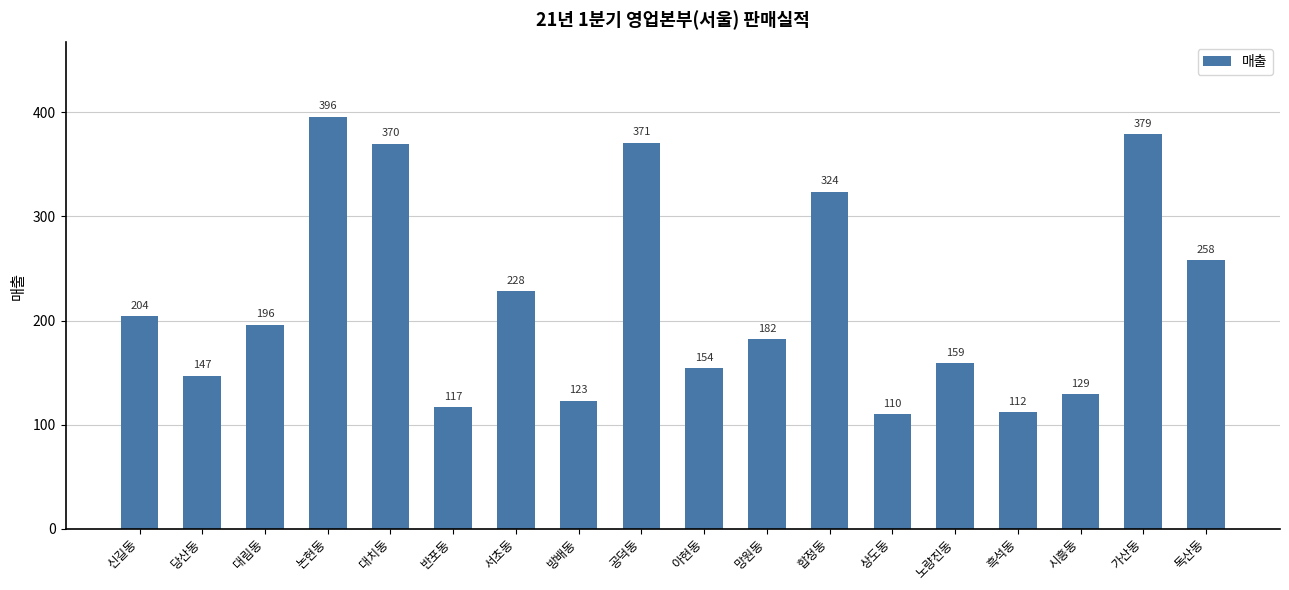

Rank the categories by value from lowest to highest.

상도동, 흑석동, 반포동, 방배동, 시흥동, 당산동, 아현동, 노량진동, 망원동, 대림동, 신길동, 서초동, 독산동, 합정동, 대치동, 공덕동, 가산동, 논현동